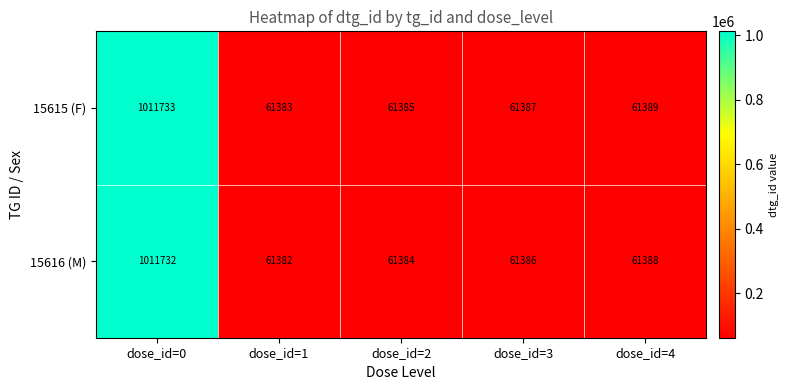

At which category is the sum across all series the highest?

dose_id=0